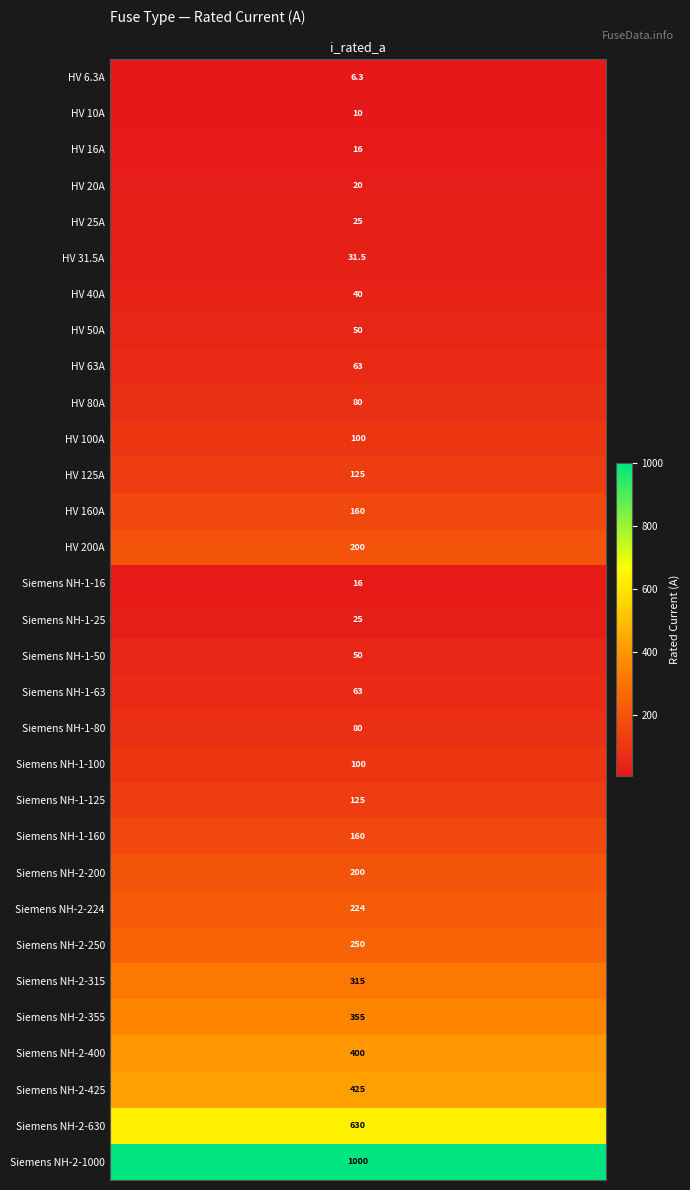

What is the difference between the values at 13 and 6?

160.0